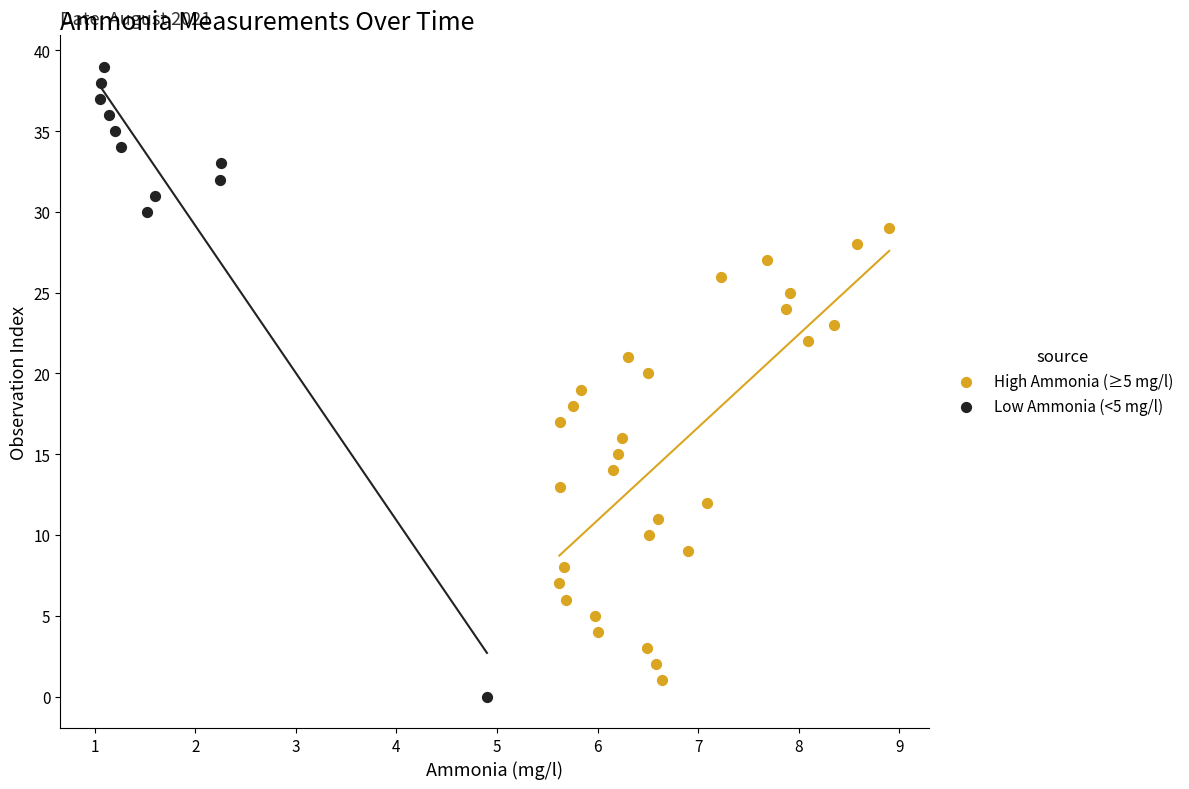

Which series has the widest spread of Y values?

Low Ammonia (<5 mg/l)